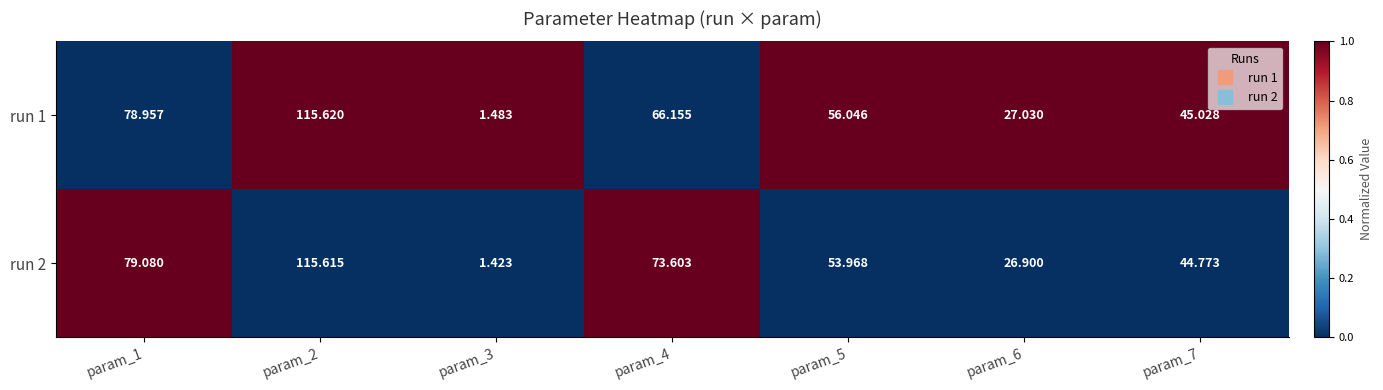

Is the value of run 2 at param_7 greater than the value of run 1 at param_7?

No